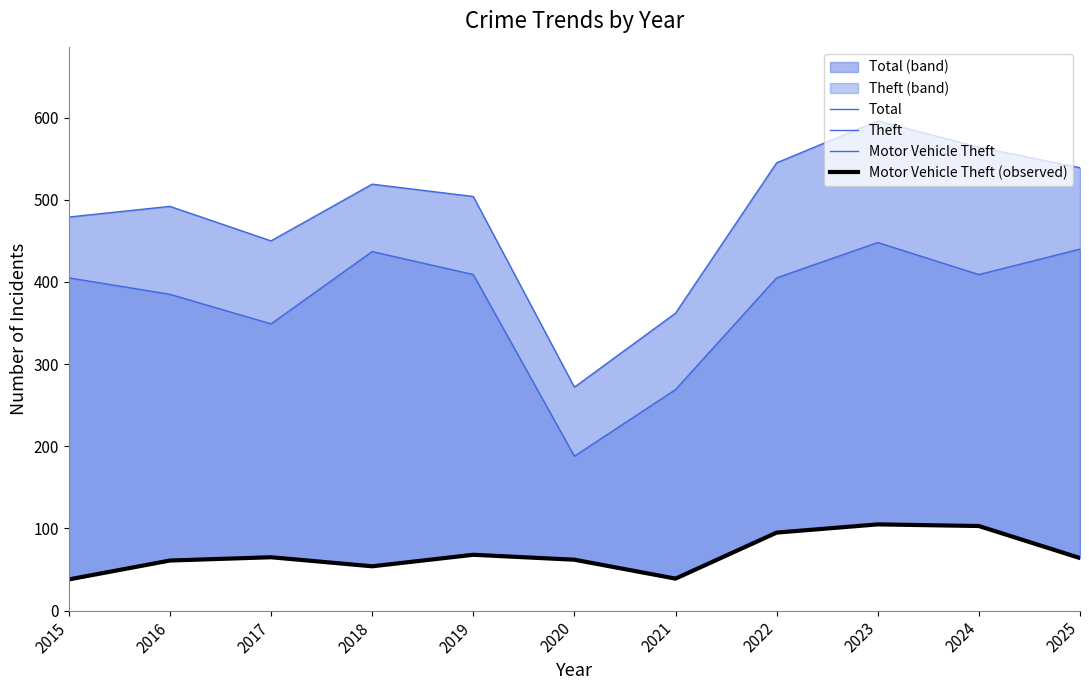

Reading right to left, what are all the values shown in this chart?

Total: 2025=539	2024=564	2023=596	2022=545	2021=362	2020=272	2019=504	2018=519	2017=450	2016=492	2015=479
Theft: 2025=440	2024=409	2023=448	2022=405	2021=269	2020=188	2019=409	2018=437	2017=349	2016=385	2015=405
Motor Vehicle Theft: 2025=64	2024=103	2023=105	2022=95	2021=39	2020=62	2019=68	2018=54	2017=65	2016=61	2015=38
Motor Vehicle Theft (observed): 2025=64	2024=103	2023=105	2022=95	2021=39	2020=62	2019=68	2018=54	2017=65	2016=61	2015=38